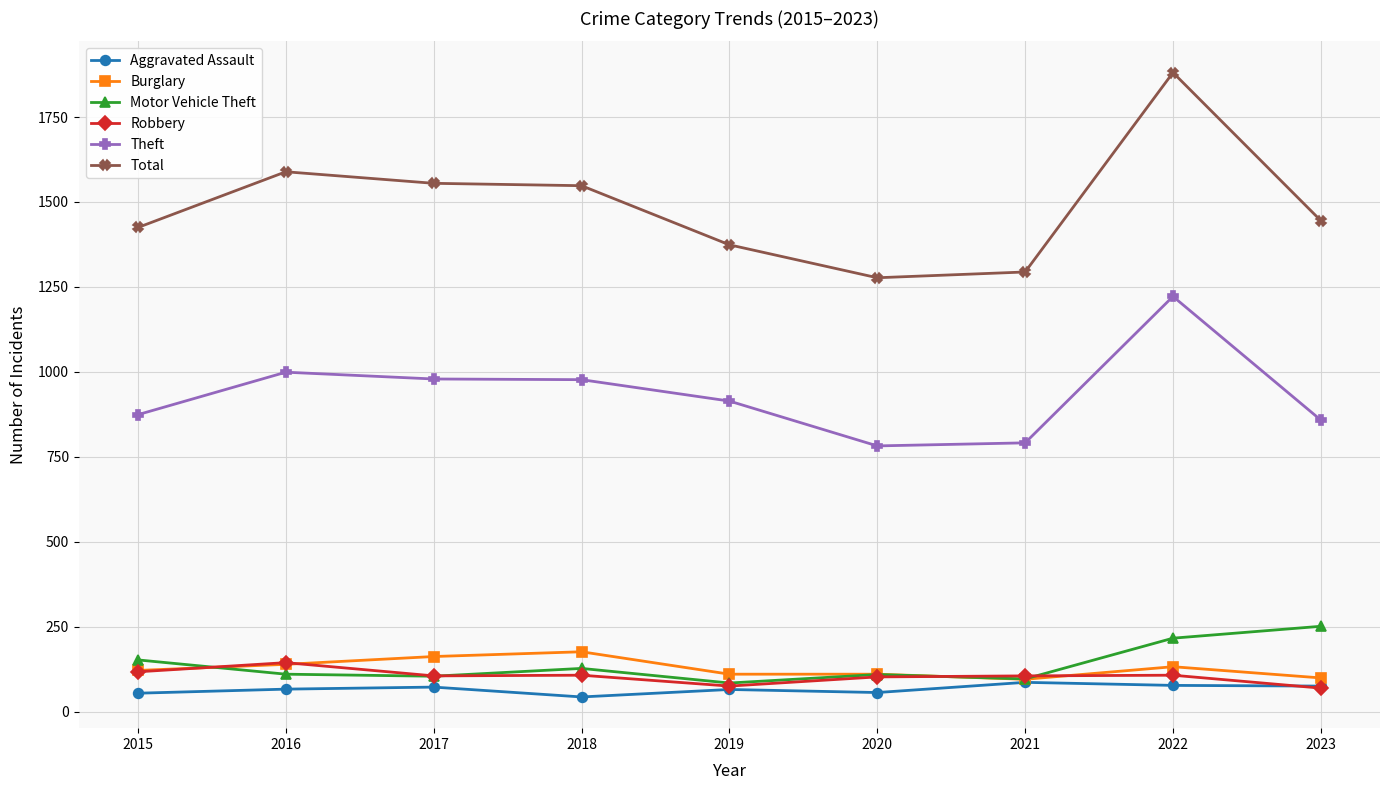

What value does the Theft series have at 2023?

858